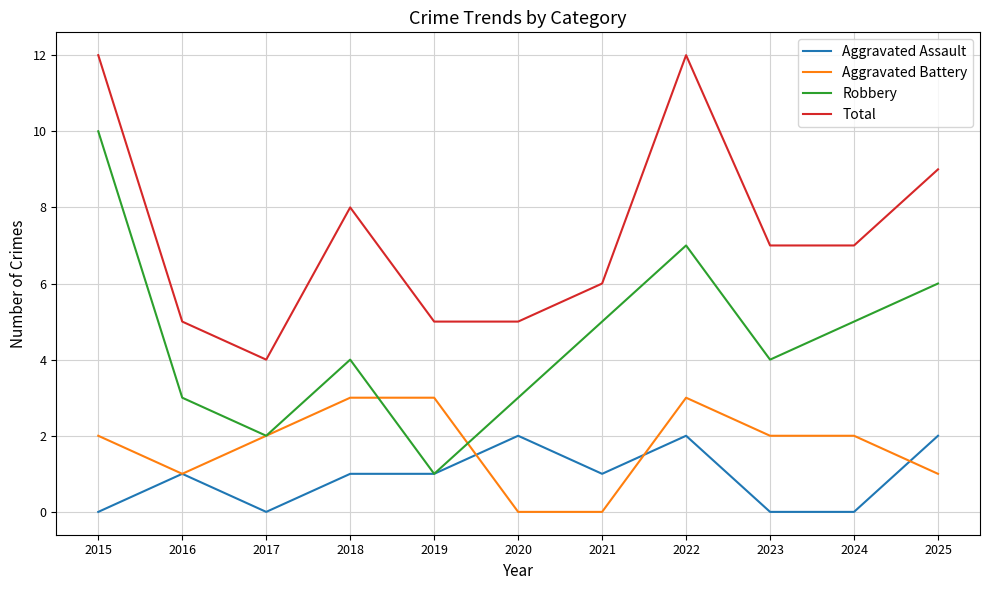

What is the difference between the second highest and second lowest values in the Aggravated Battery series?

3